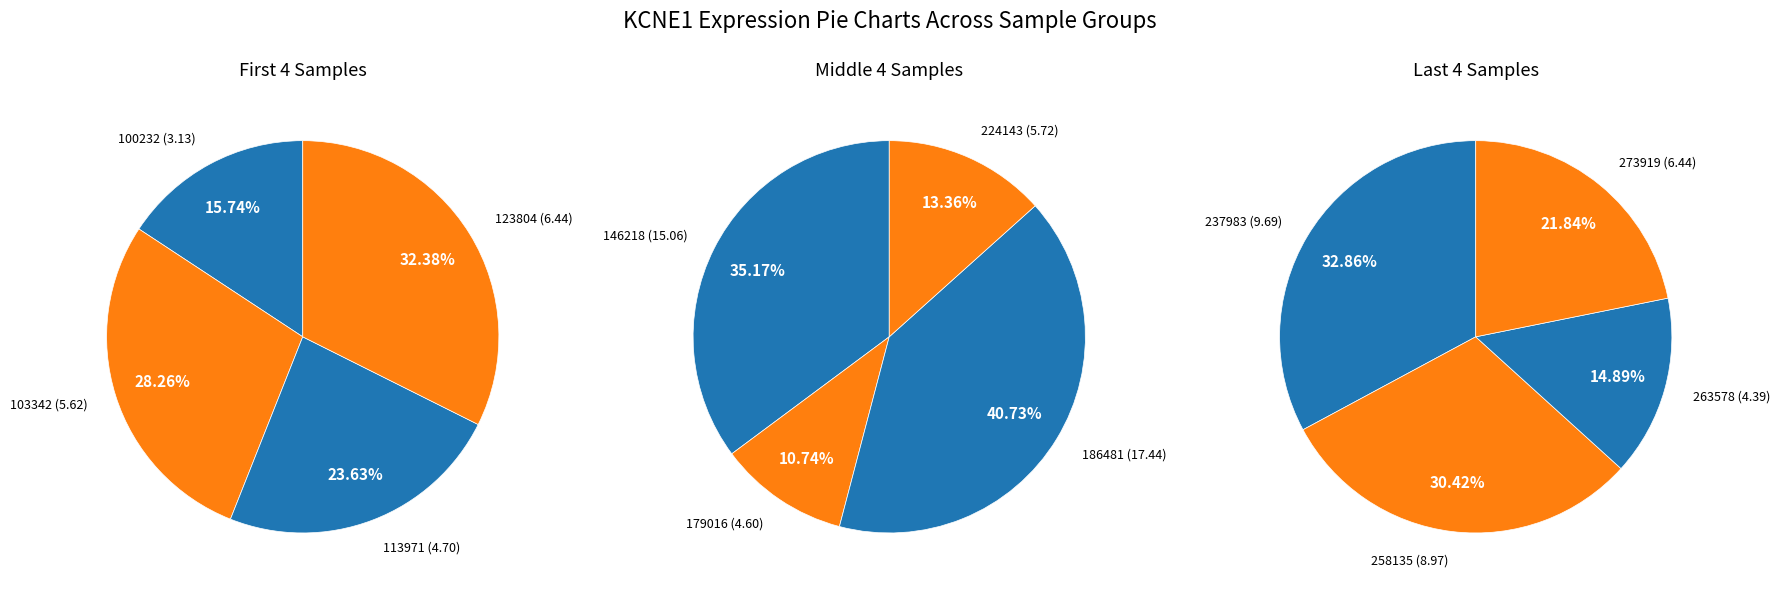

Which has a higher value, 113971 or 263578?

113971